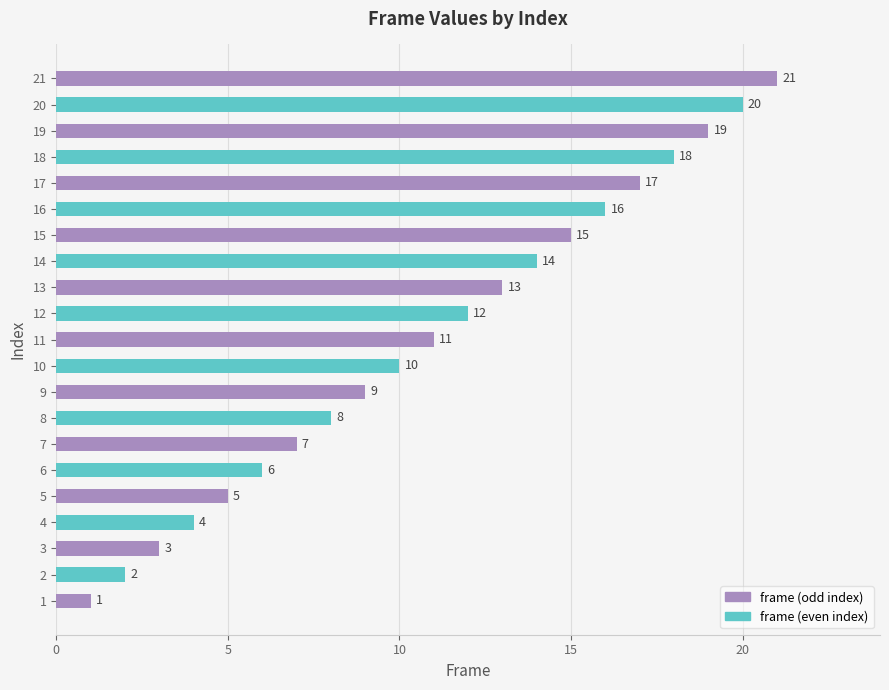

Between 20 and 5, which is larger?

20